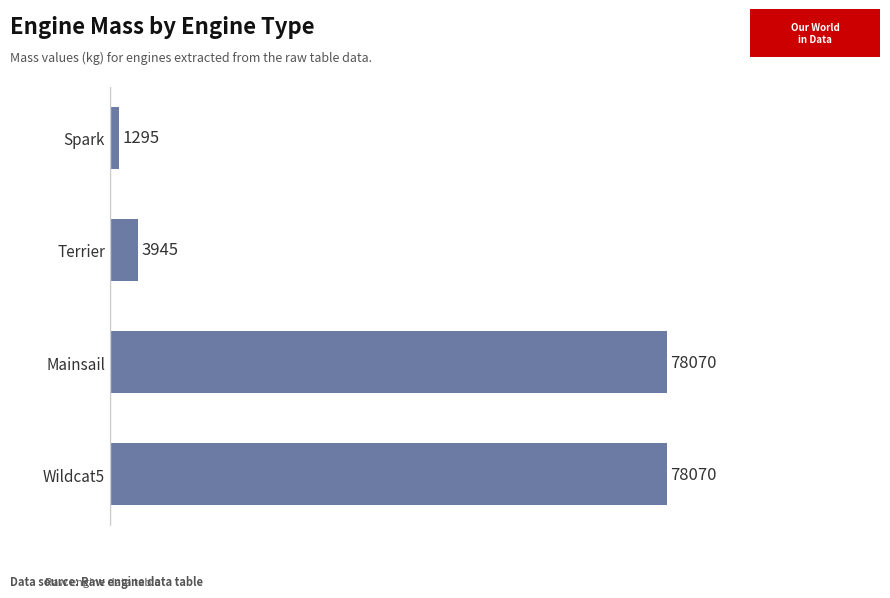

What is the difference between the maximum and second lowest values?

74125